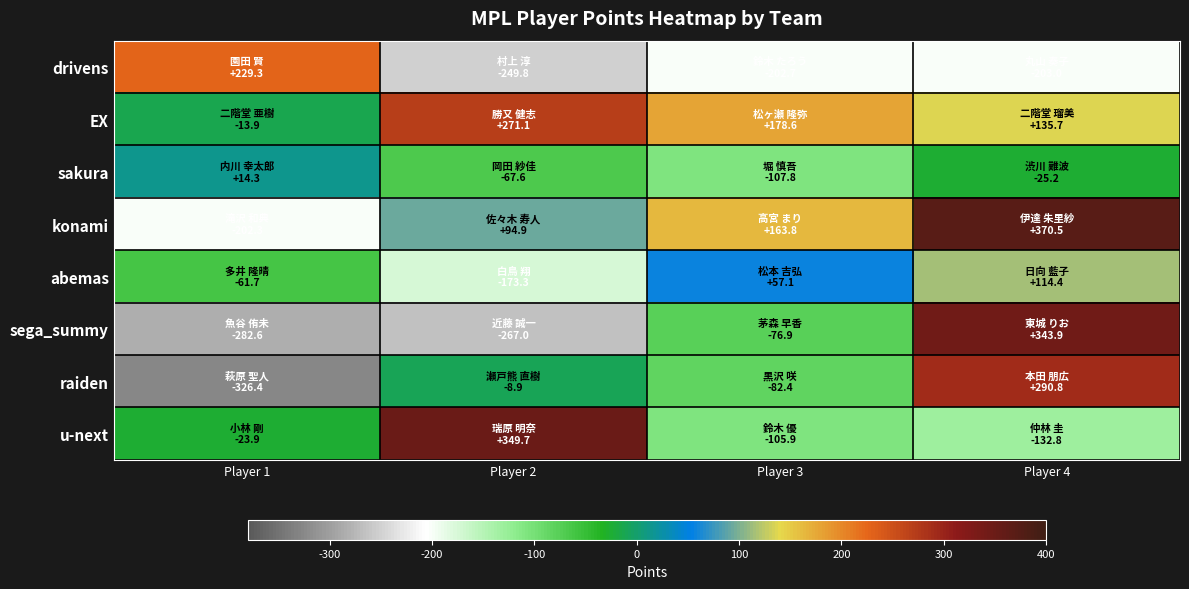

Reading left to right, what are all the values shown in this chart?

drivens: Player 1=229.3	Player 2=-249.8	Player 3=-202.7	Player 4=-203.0
EX: Player 1=-13.9	Player 2=271.1	Player 3=178.6	Player 4=135.7
sakura: Player 1=14.3	Player 2=-67.6	Player 3=-107.8	Player 4=-25.2
konami: Player 1=-202.3	Player 2=94.9	Player 3=163.8	Player 4=370.5
abemas: Player 1=-61.7	Player 2=-173.3	Player 3=57.1	Player 4=114.4
sega_summy: Player 1=-282.6	Player 2=-267.0	Player 3=-76.9	Player 4=343.9
raiden: Player 1=-326.4	Player 2=-8.9	Player 3=-82.4	Player 4=290.8
u-next: Player 1=-23.9	Player 2=349.7	Player 3=-105.9	Player 4=-132.8